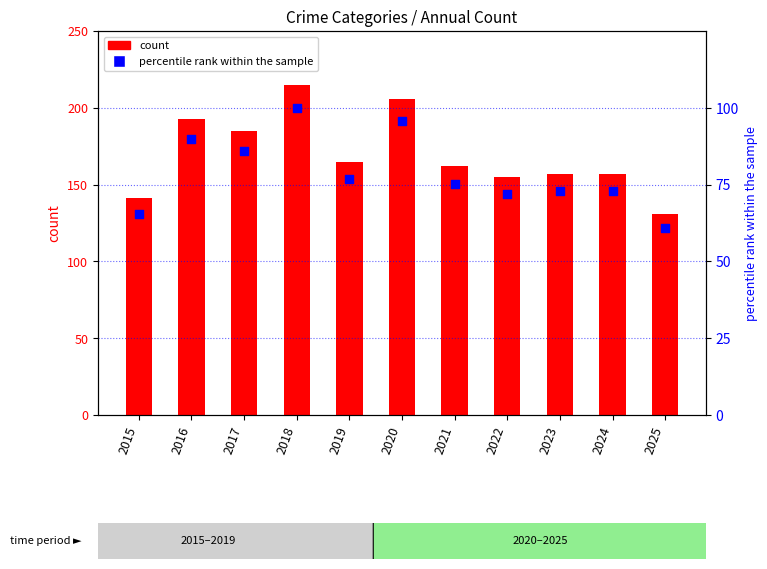

Which has a higher value, 2022 or 2021?

2021